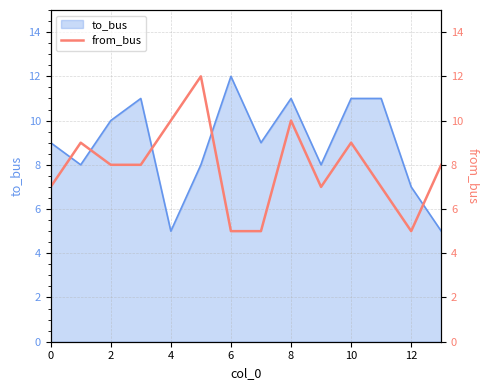

True or false: to_bus has a value of 4 at 0.

False